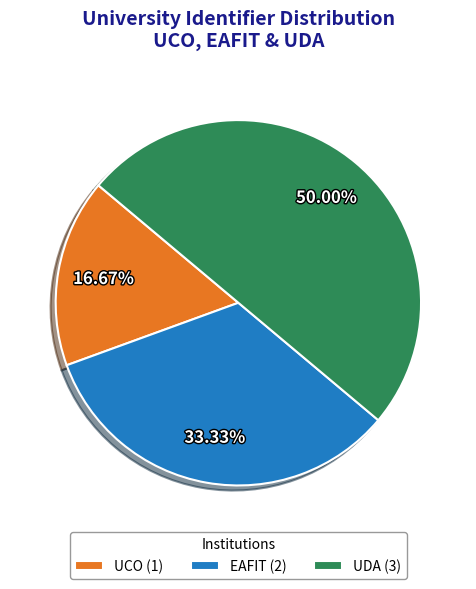

How many slices are in this pie chart?

3